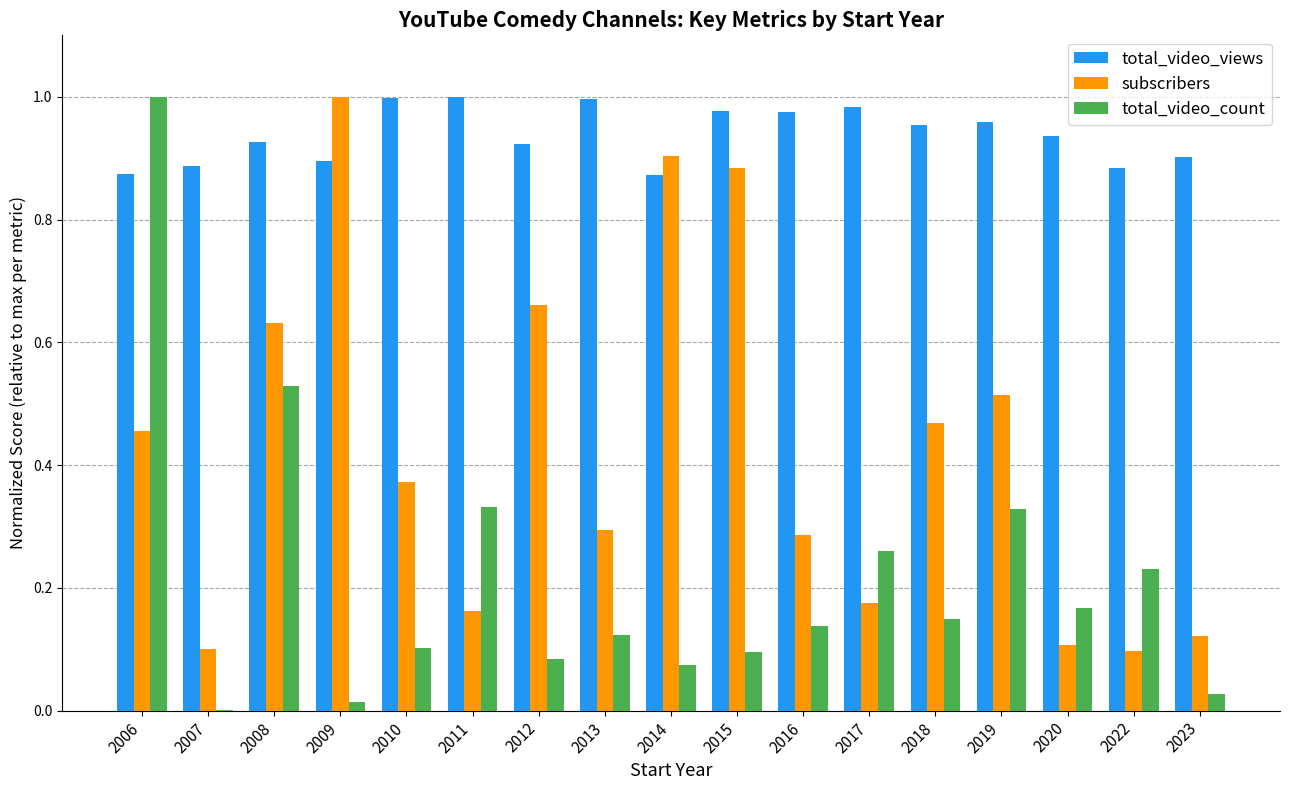

What is the sum of all total_video_views values?

15.9